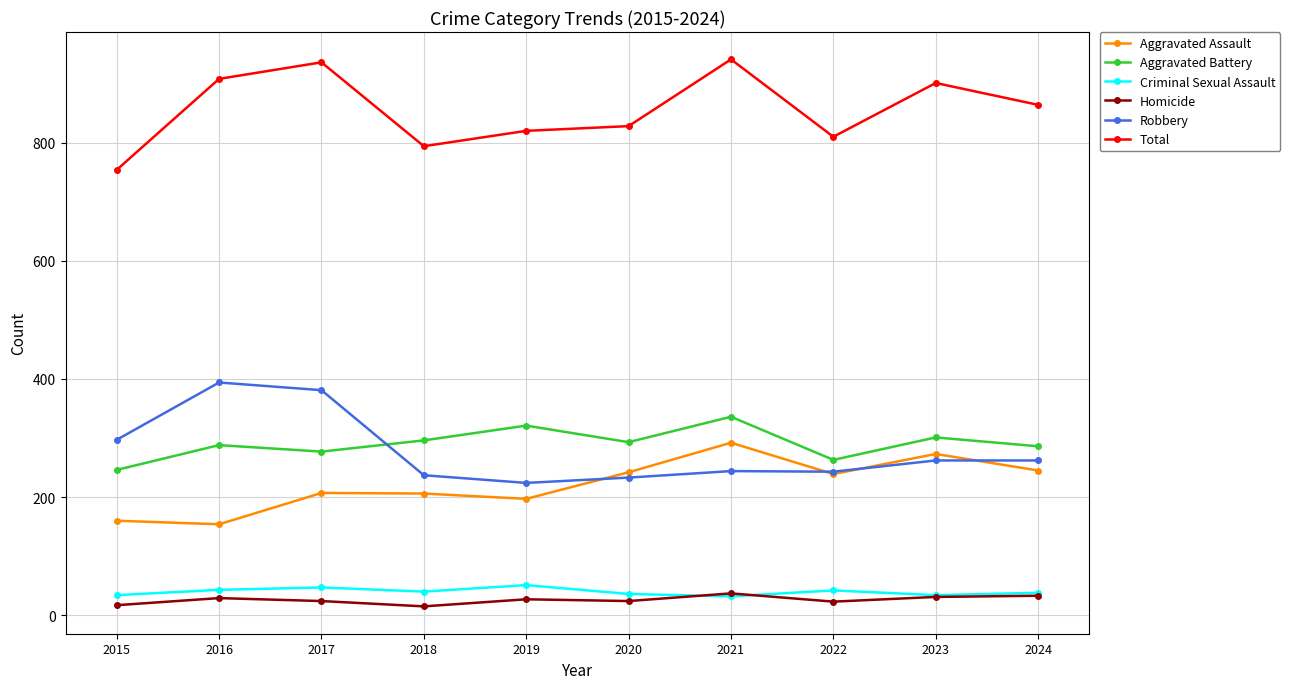

What is the lowest value of the Aggravated Assault series?

154